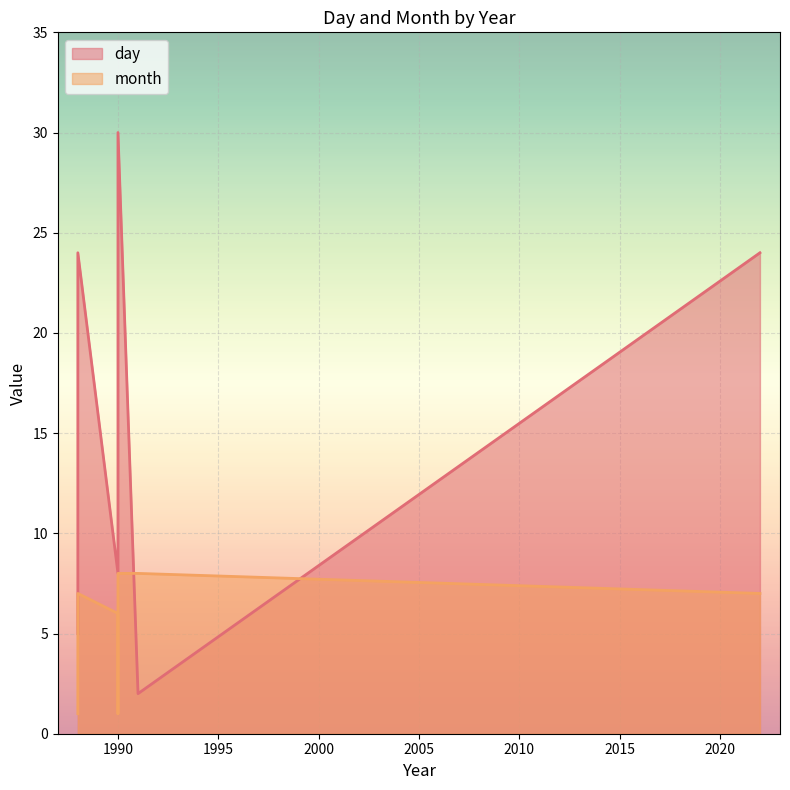

Which series changed the most between 1988 and 1988?

day